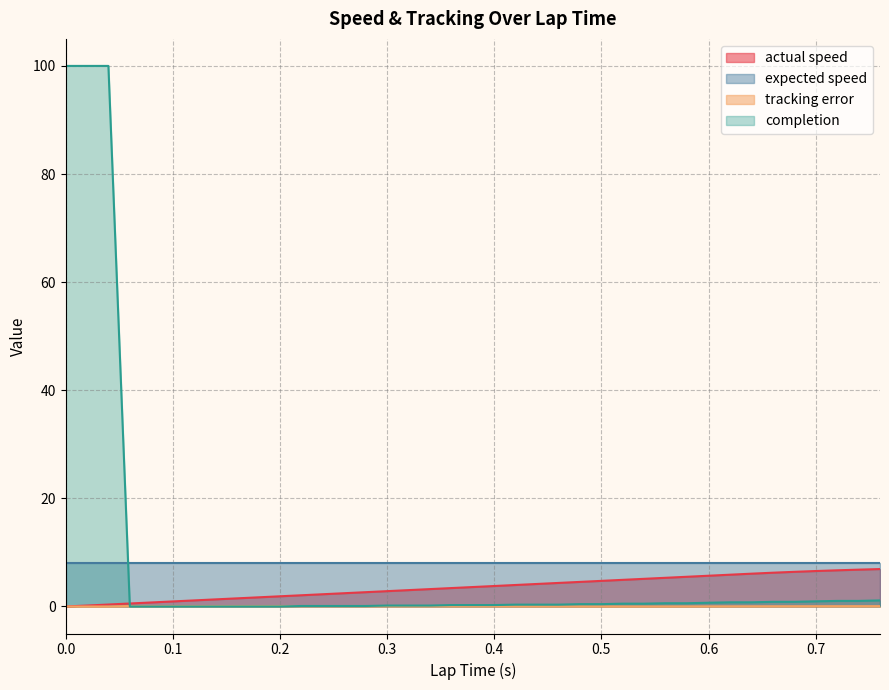

What is the maximum value shown in the chart?

100.0